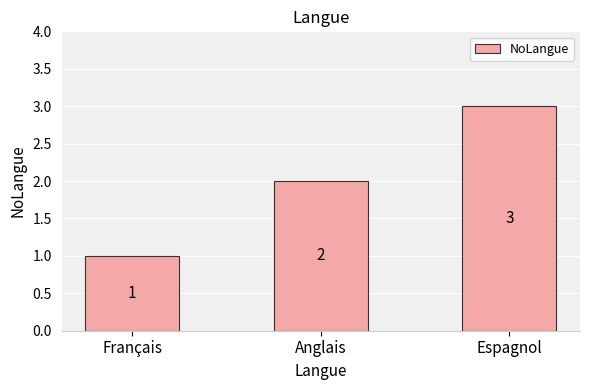

Where is the data nearest to the value 2?

Anglais